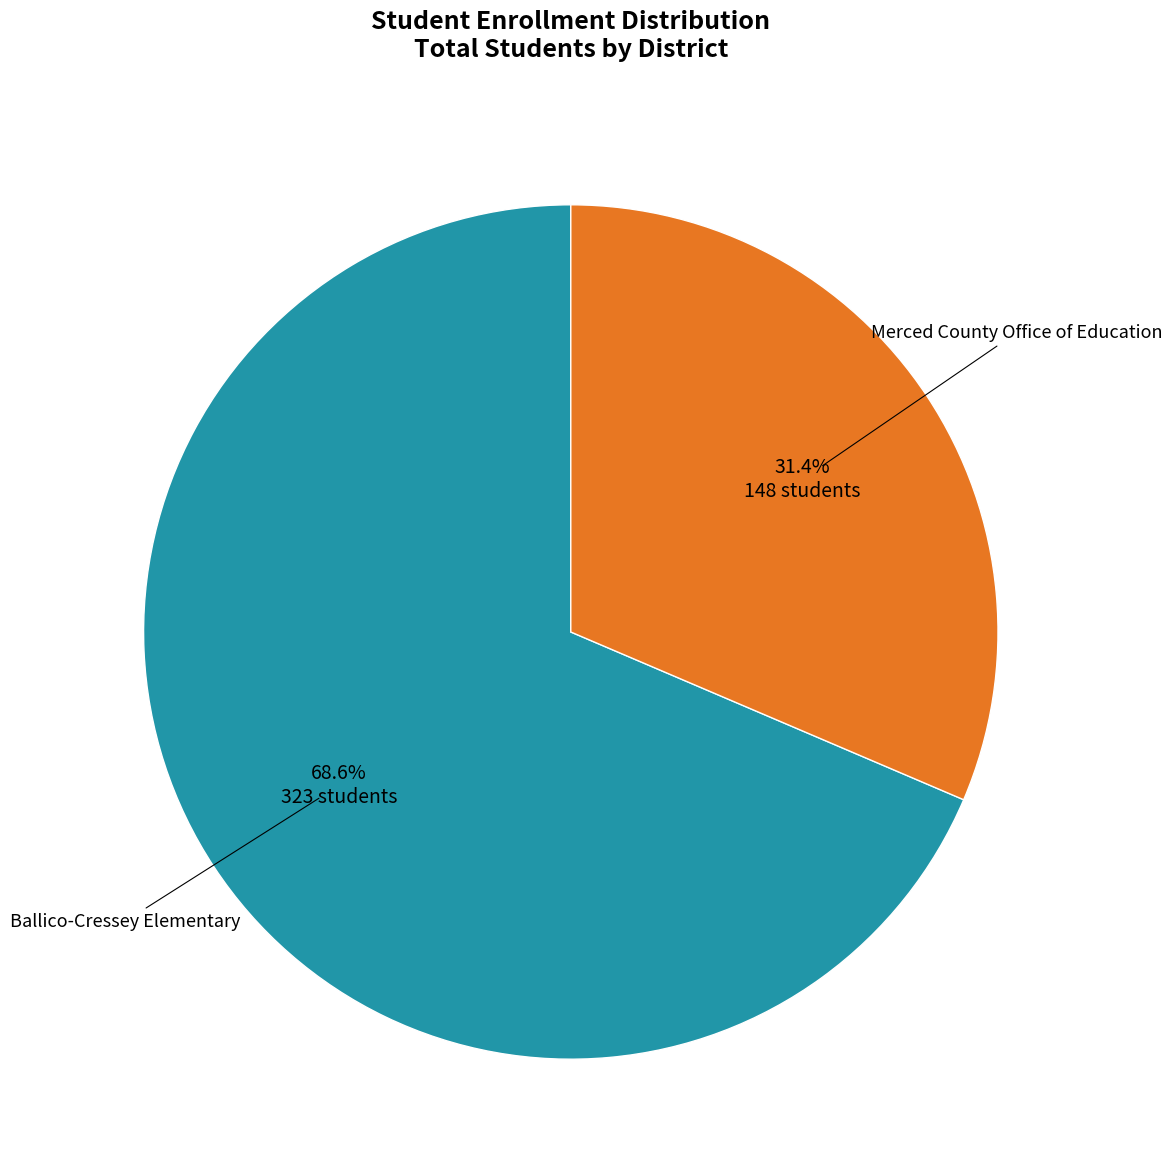

Is there a majority slice in this chart?

Yes